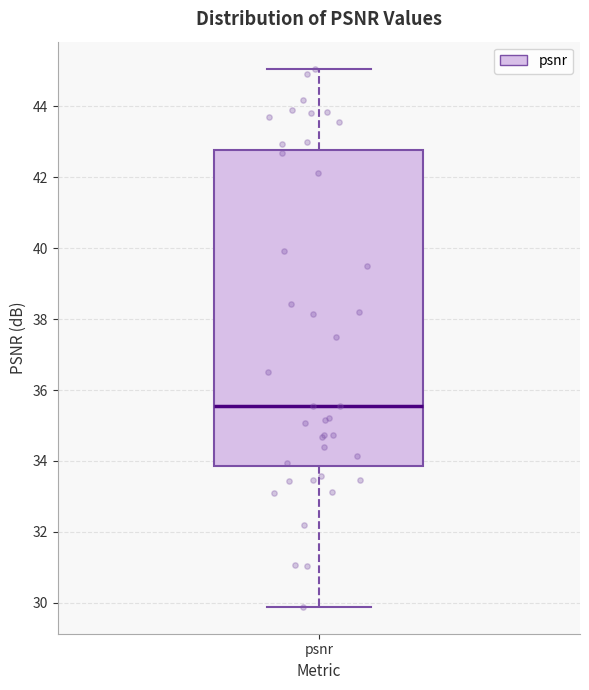

Where does the median line of the box for psnr sit on the y-axis? The values are not printed on the chart, so give them approximately, as read against the axis.

35.6